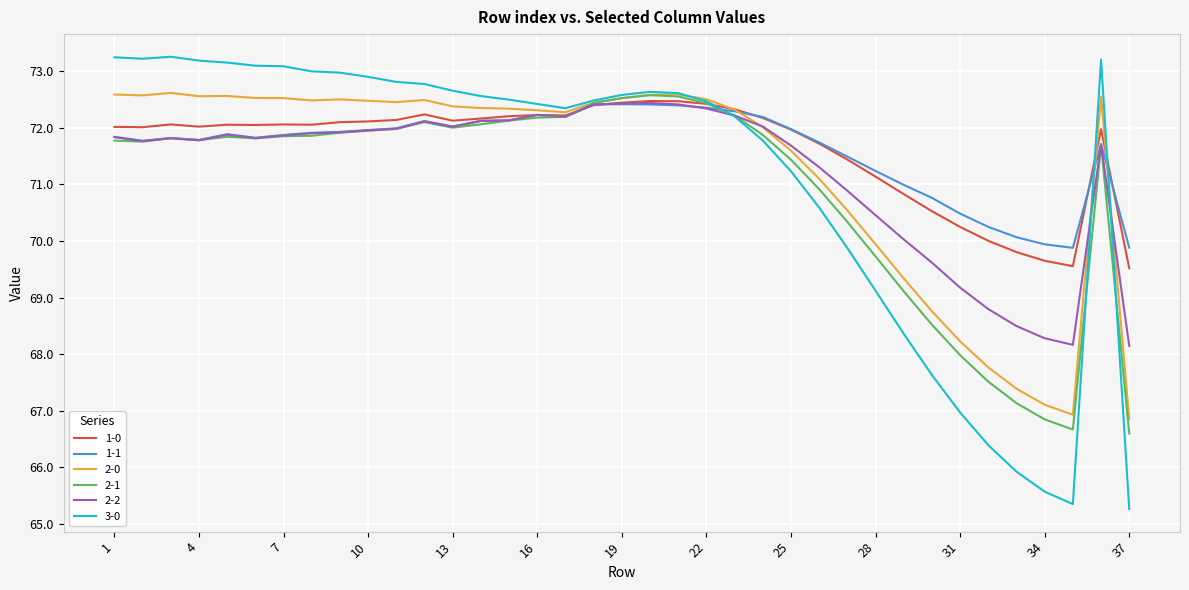

What is the maximum value for 2-2?

72.4